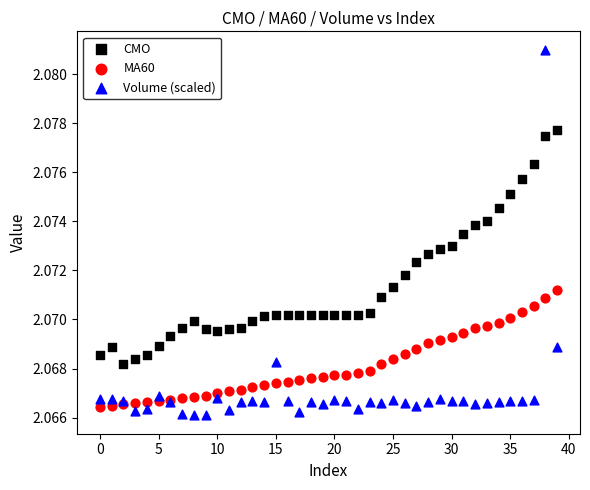

Which series has the widest spread of Y values?

Volume (scaled)